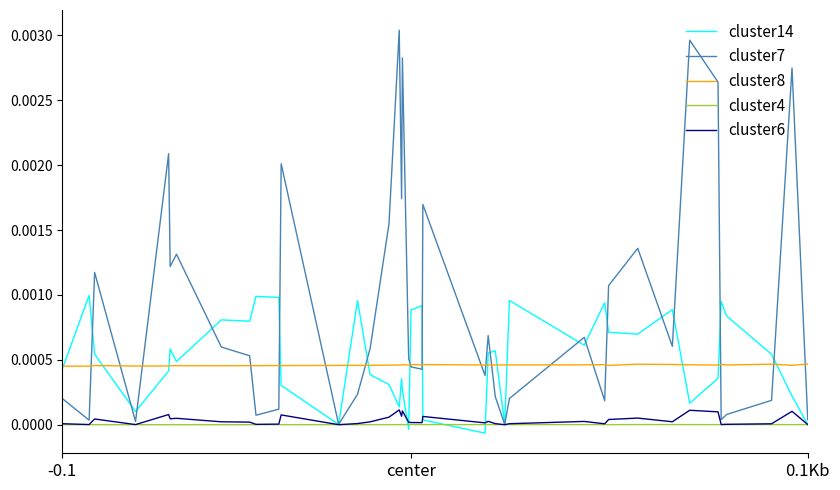

Which series has the largest range (max minus min)?

cluster7